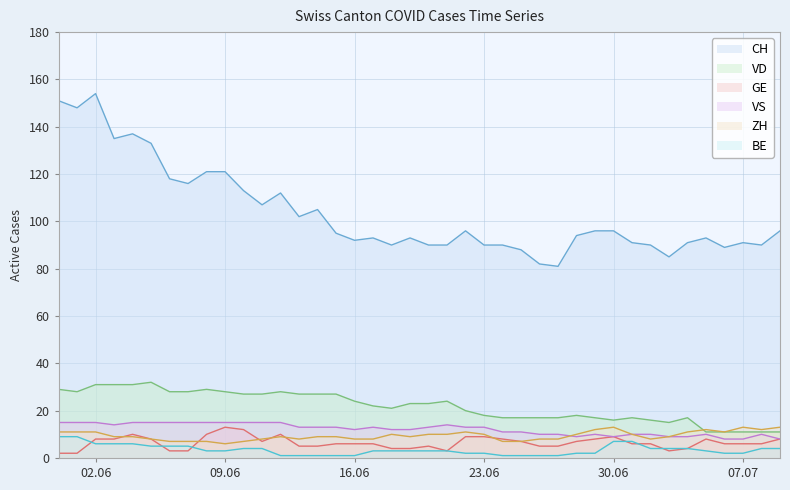

What value does the BE series have at 2020-06-24?

1